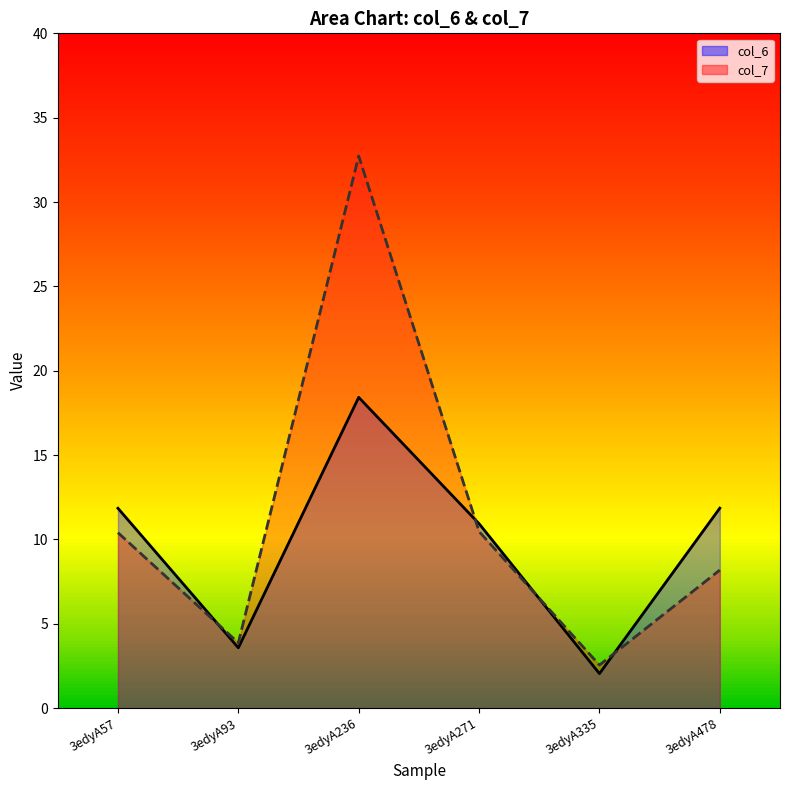

What is the difference between the second highest and minimum values in the col_6_line series?

9.8